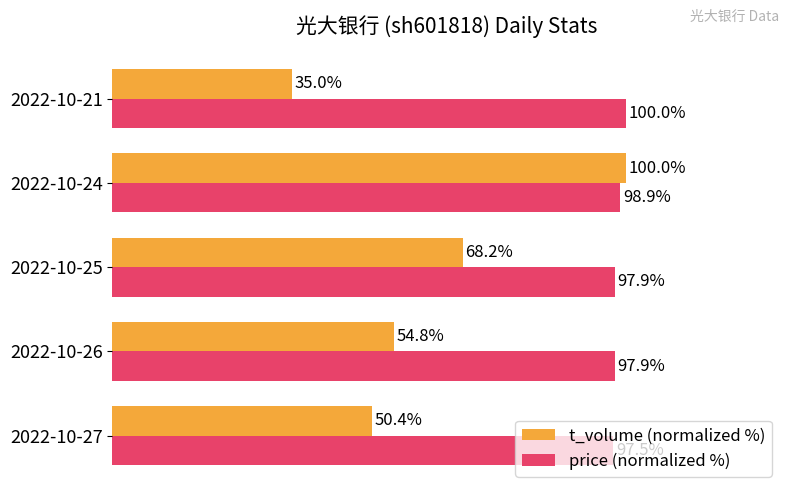

At 2022-10-27, list the series in order from largest to smallest.

price (normalized %), t_volume (normalized %)